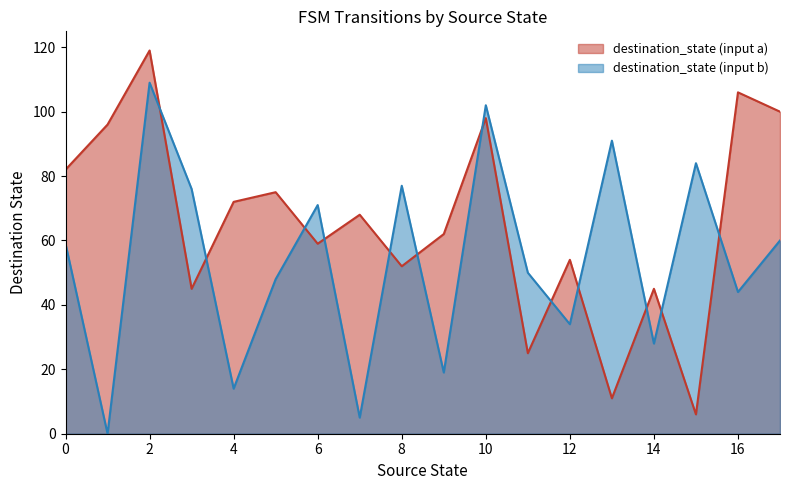

After their last crossing, which series has the higher values: destination_state (input b) or destination_state (input a)?

destination_state (input a)